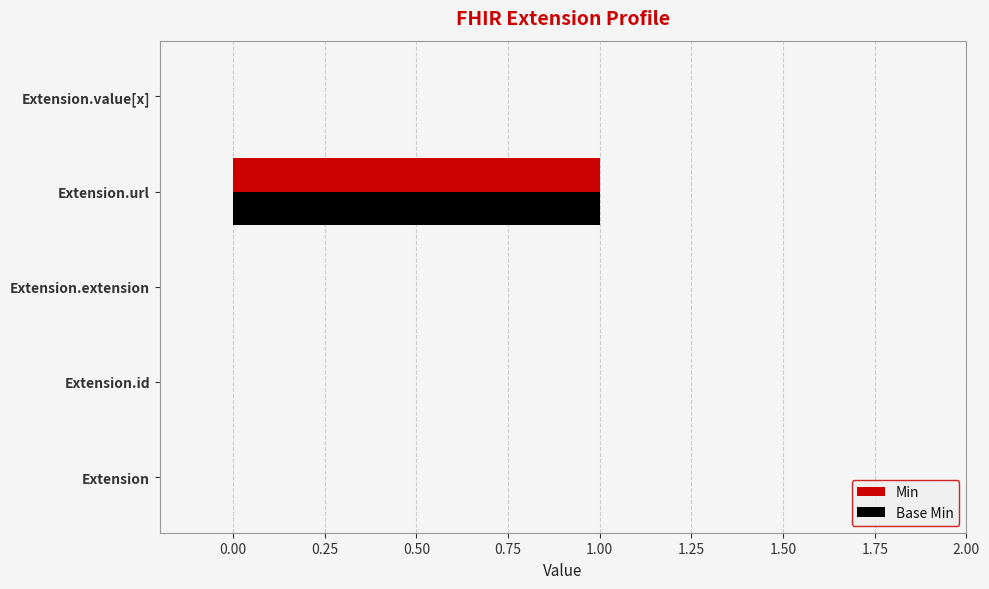

How many data points does each series have?

5